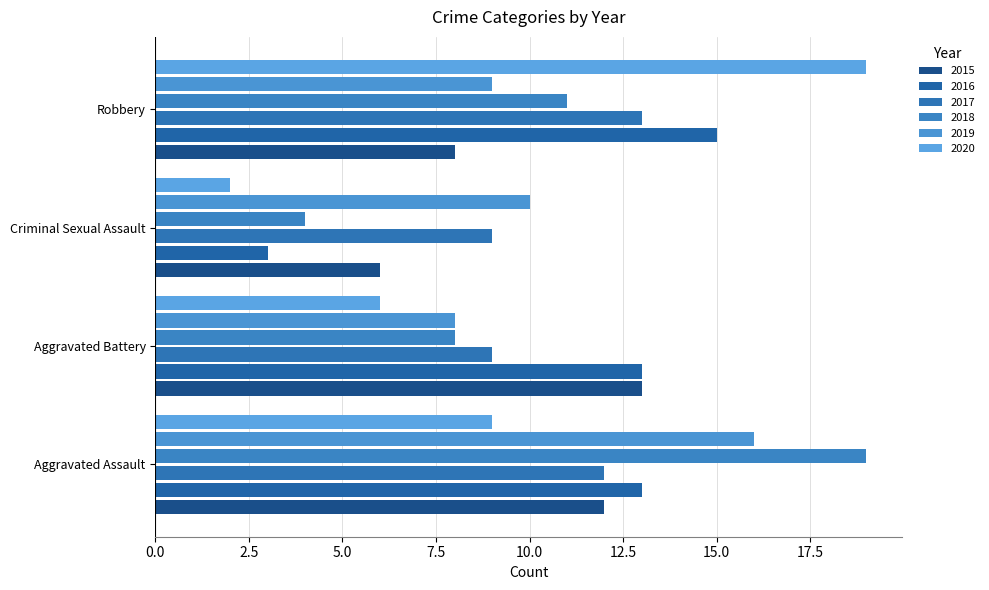

What are all the series names shown in the legend?

2015, 2016, 2017, 2018, 2019, 2020